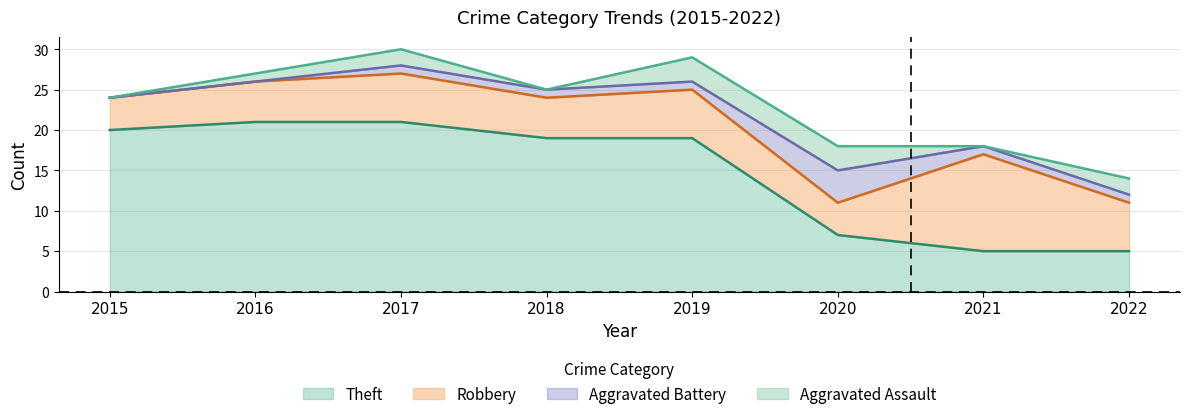

Does the chart have visible grid lines?

Yes